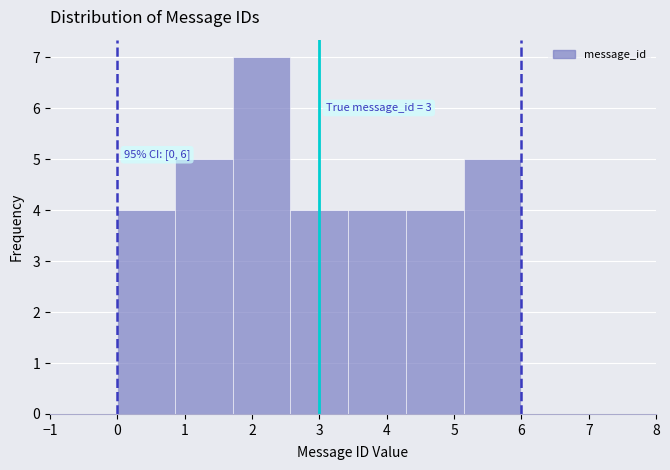

Over which range of the x-axis is the bar tallest?

1.7 to 2.6